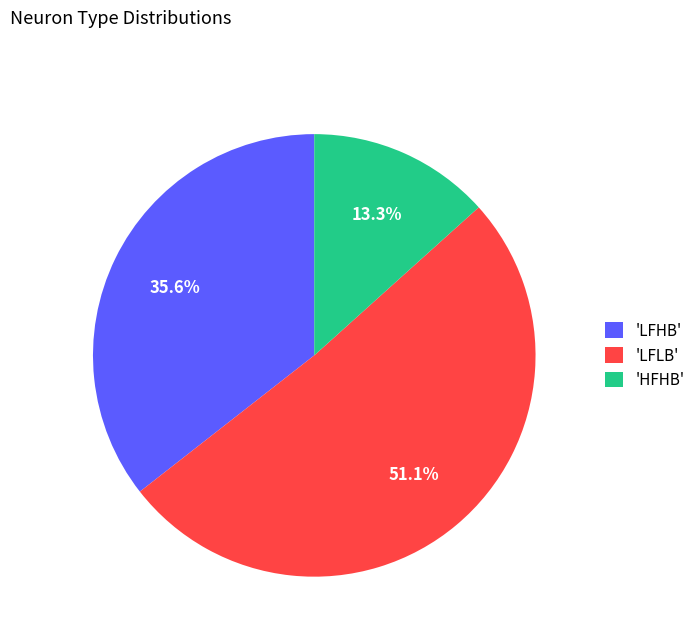

What percentage do 'LFHB' and 'LFLB' together represent?

86.7%